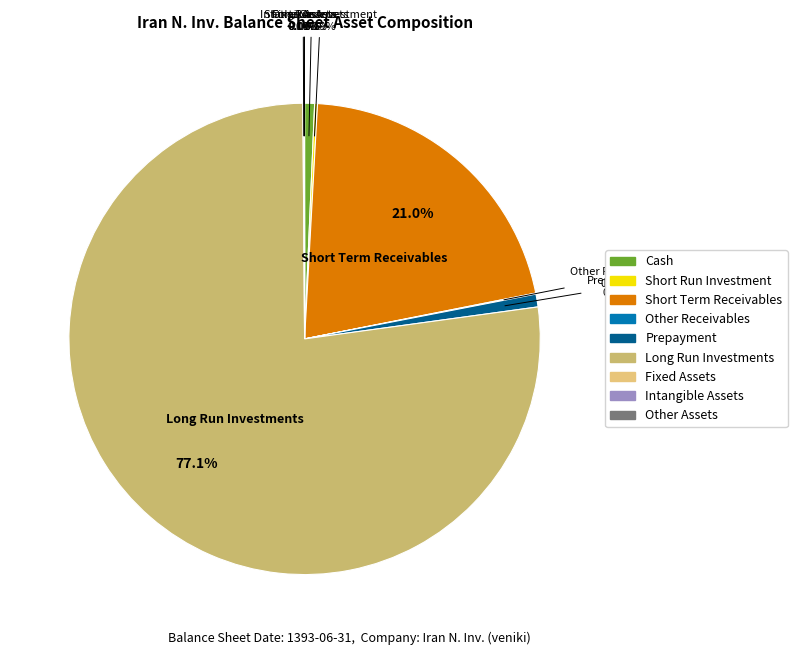

What is the majority slice?

long_run_investments